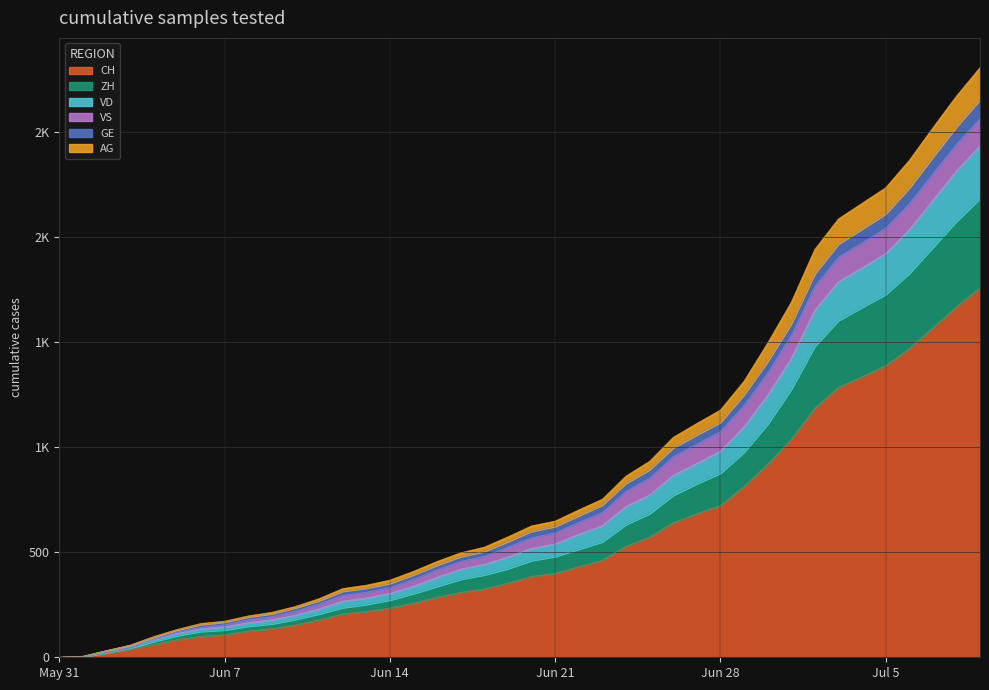

True or false: VD and AG cross at least once.

False